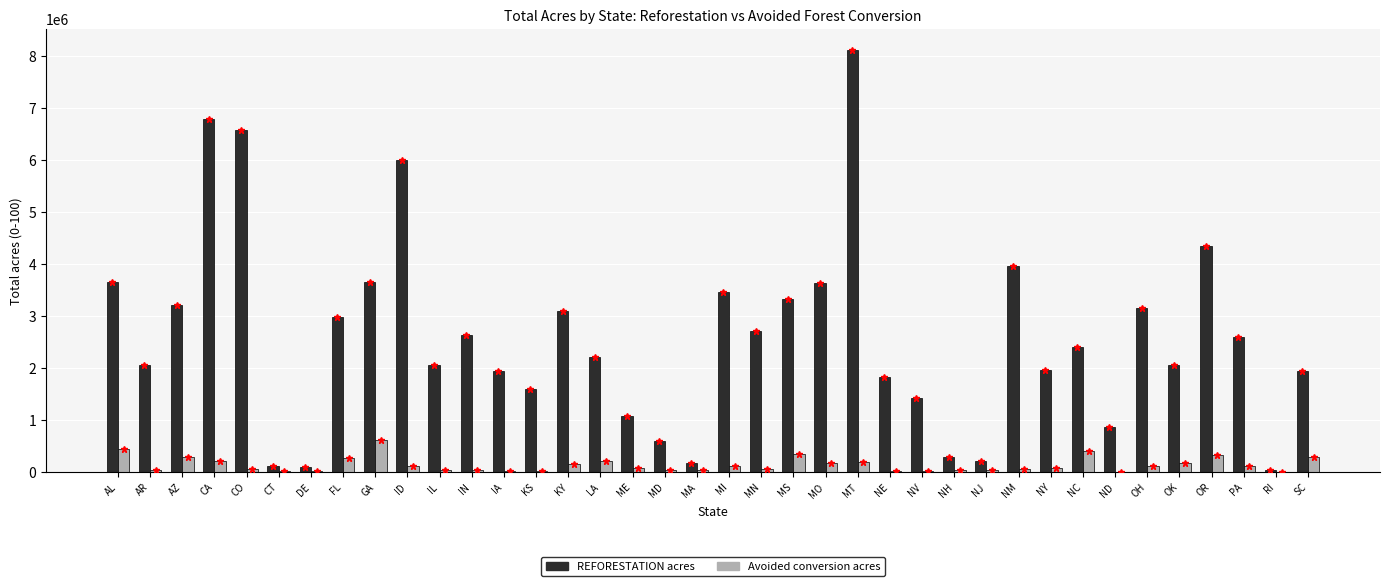

What is the sum of all Avoided conversion acres values?

5194090.6